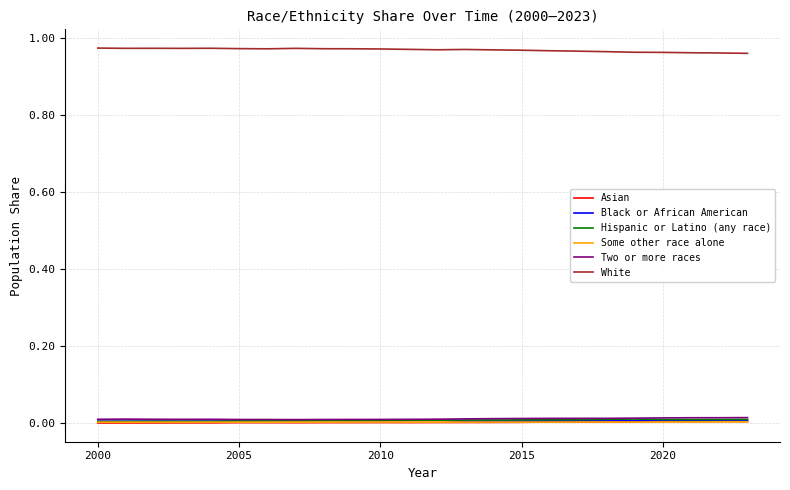

Which series has the largest total across all categories?

White